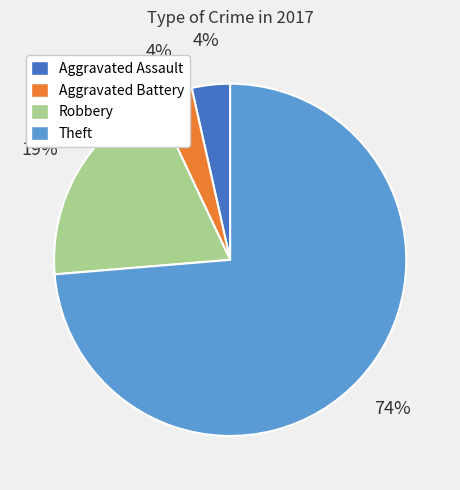

Combined, do Aggravated Assault and Aggravated Battery account for over 50%?

No